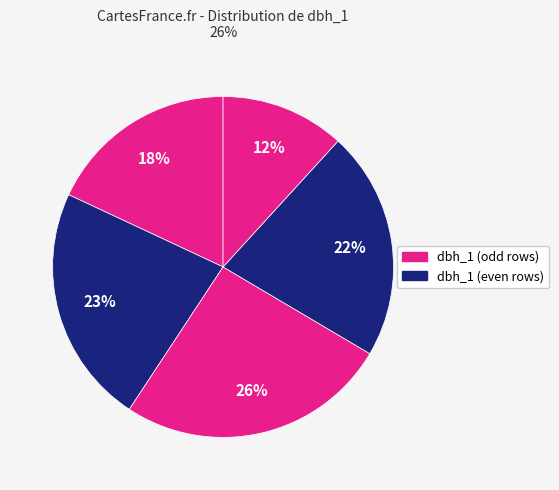

How many segments does this pie chart have?

5